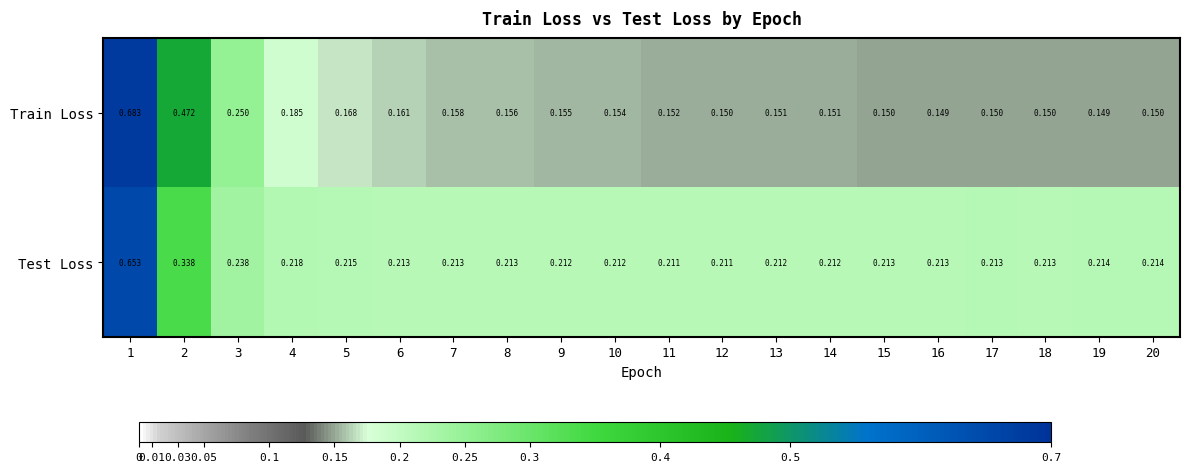

Between 3 and 15, which series saw the biggest shift?

Train Loss